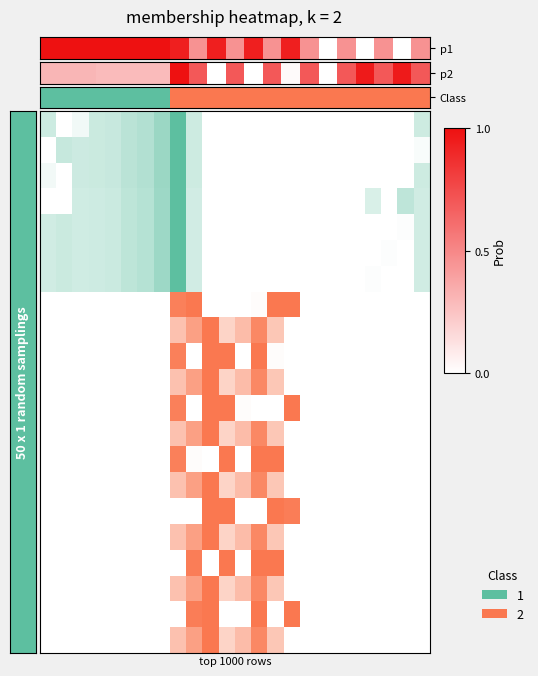

How many data points are less than 1?

7